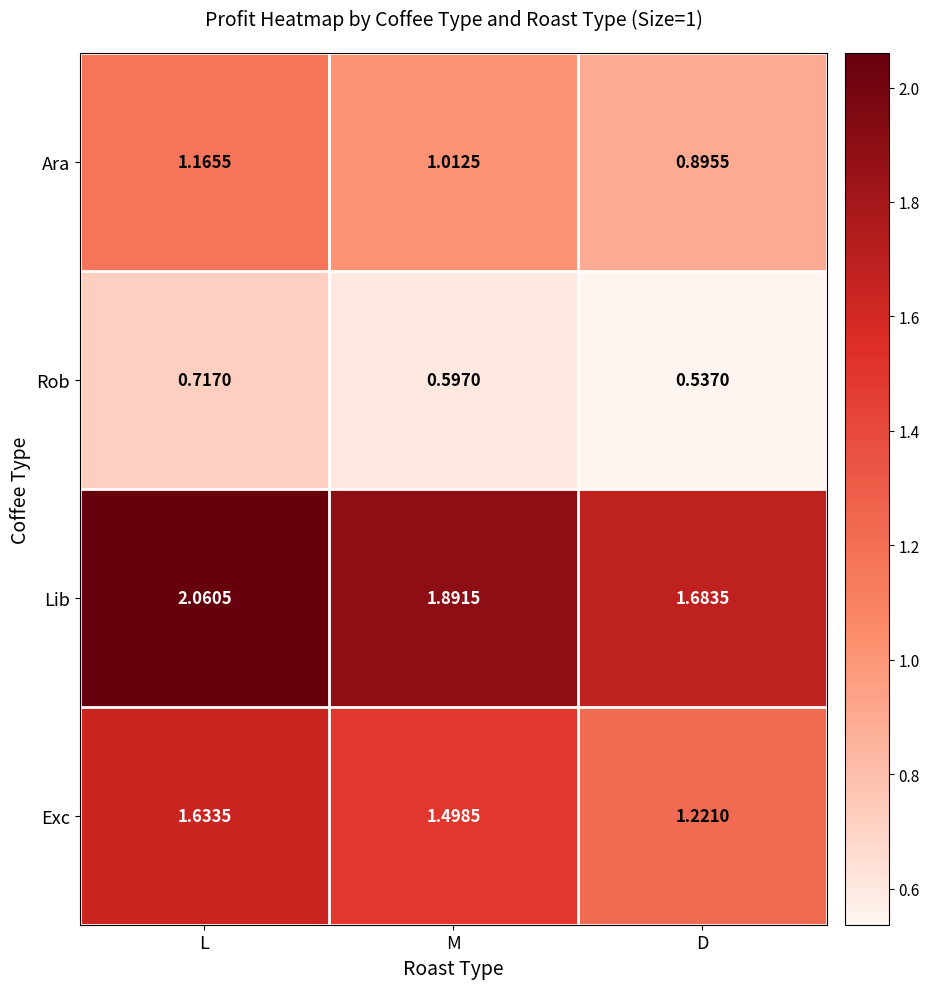

Which series has the largest range (max minus min)?

Exc